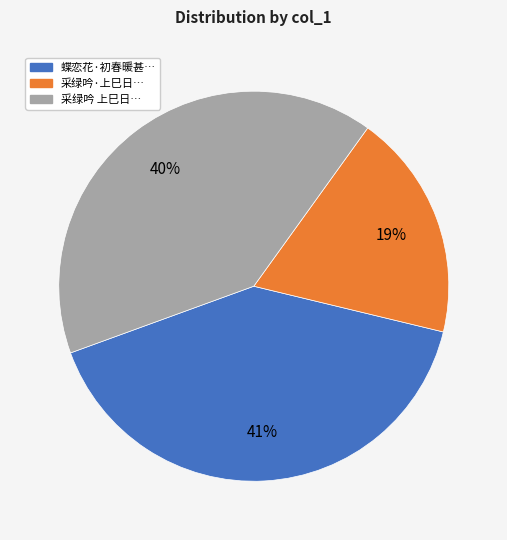

To the nearest percent, what is the difference between the largest and smallest slice percentages?

22%